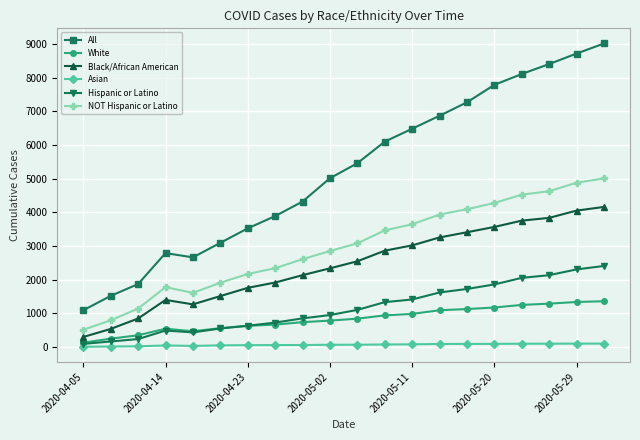

What are all the series names shown in the legend?

All, White, Black/African American, Asian, Hispanic or Latino, NOT Hispanic or Latino